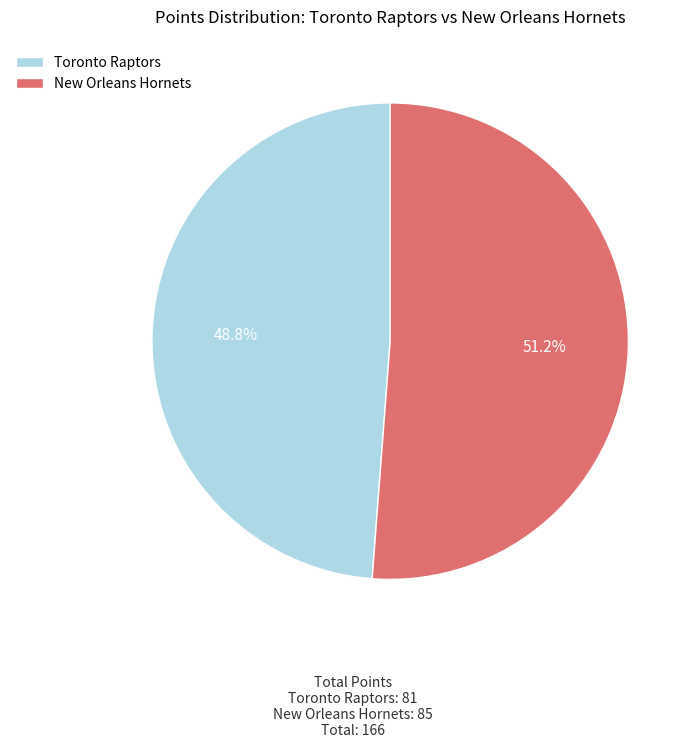

To the nearest percent, what percentage of the pie is New Orleans Hornets?

51%